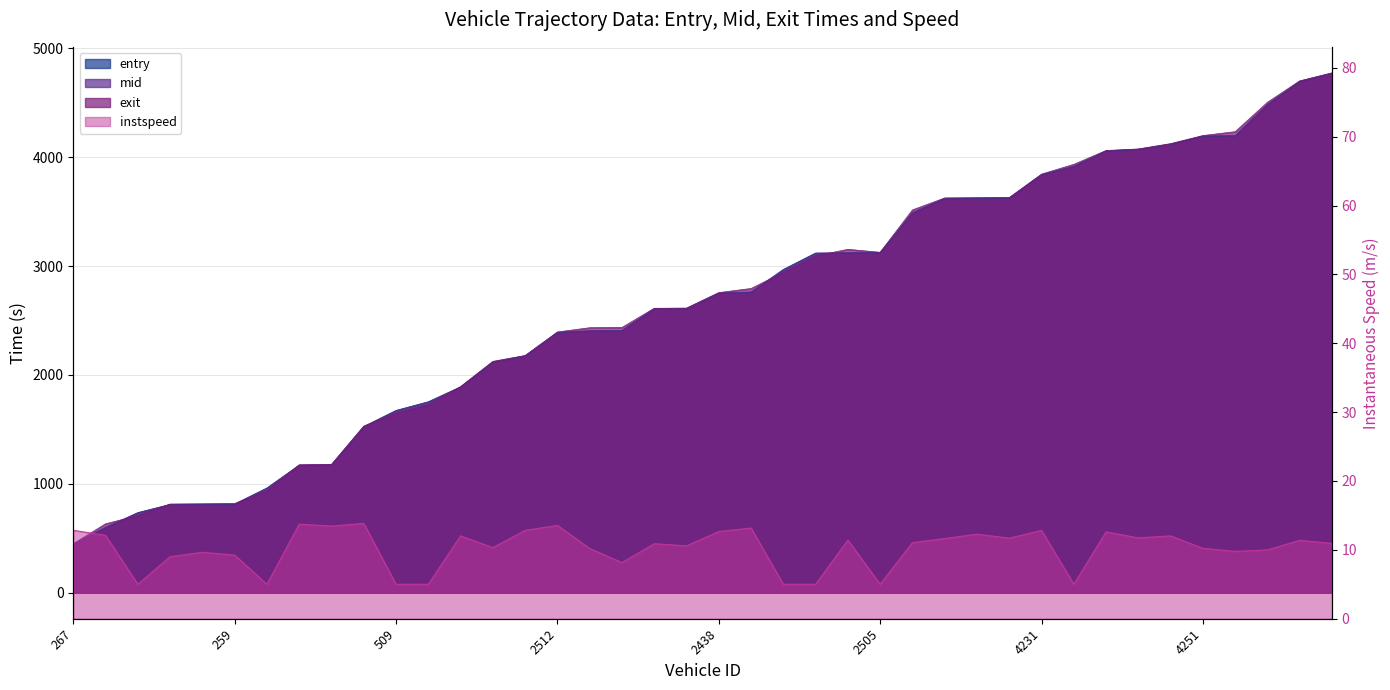

Which series changed the most between 509 and 176?

exit